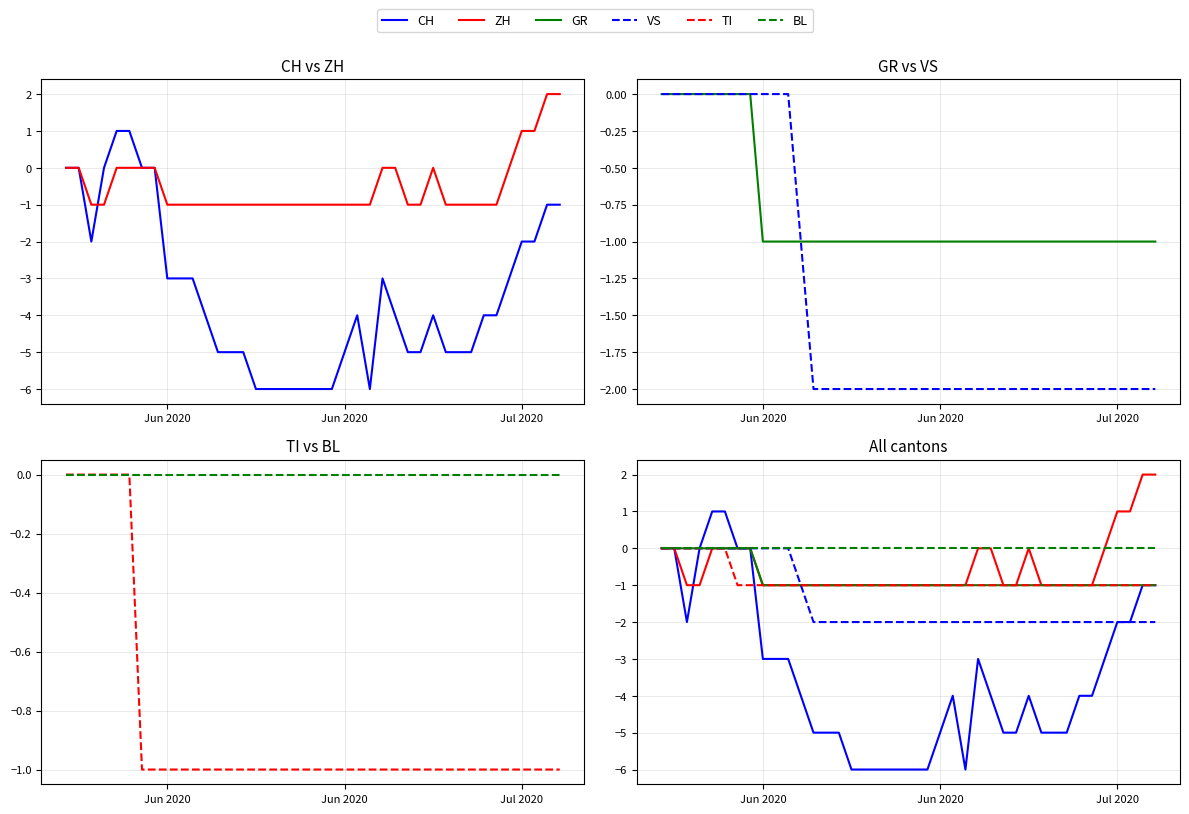

True or false: TI has a value of -1 at 34.

False